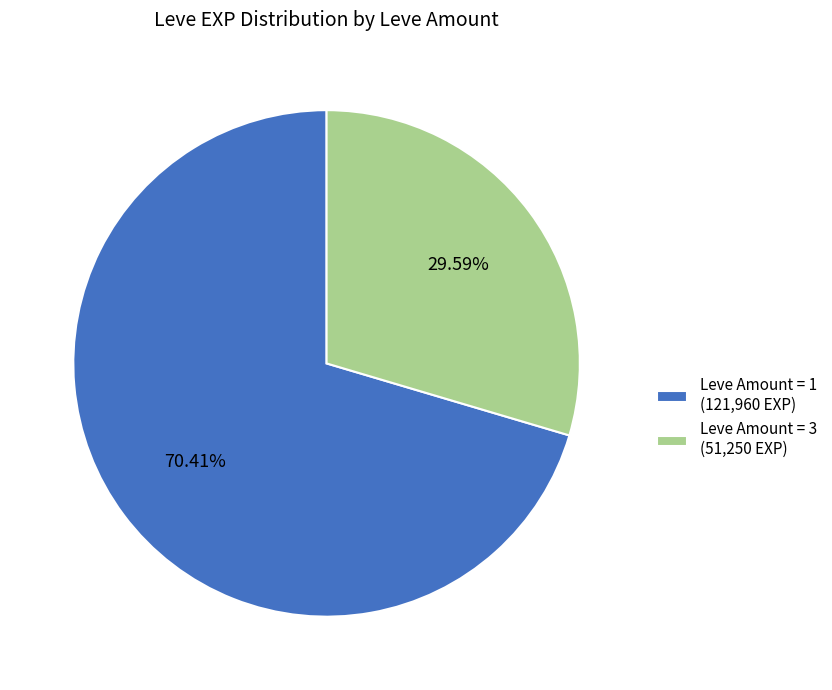

Does Leve Amount = 3 (51,250 EXP) represent more than half of the total?

No